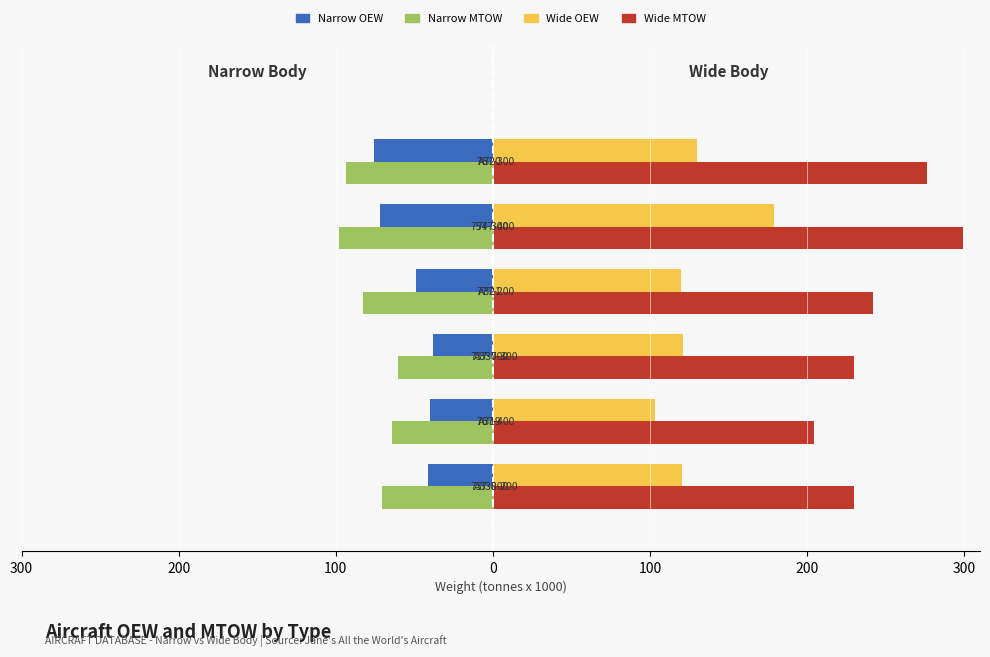

What are all the series names shown in the legend?

Narrow OEW, Narrow MTOW, Wide OEW, Wide MTOW